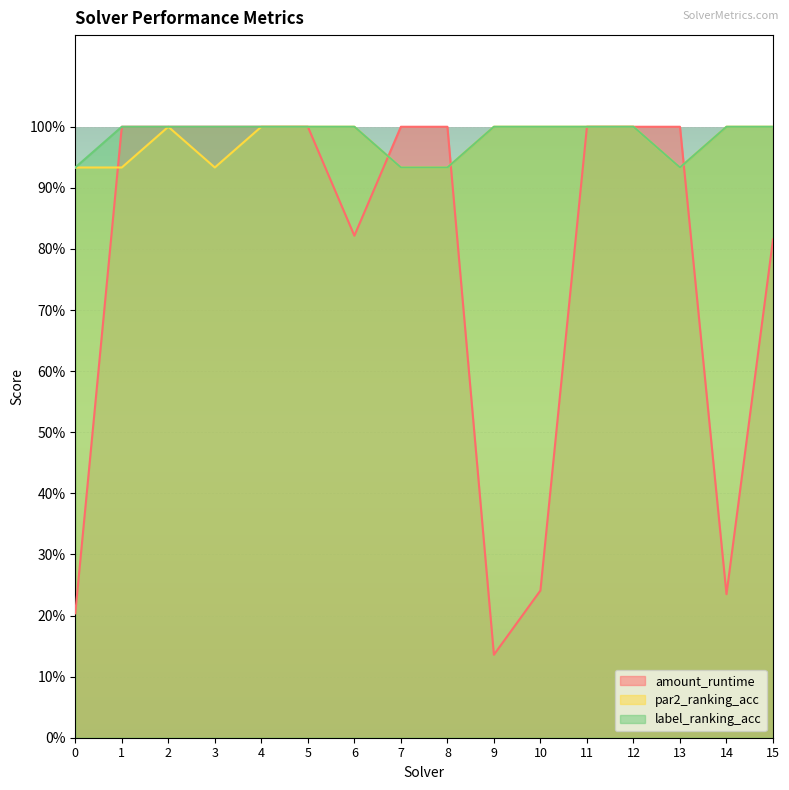

Which series has the largest total across all categories?

label_ranking_acc